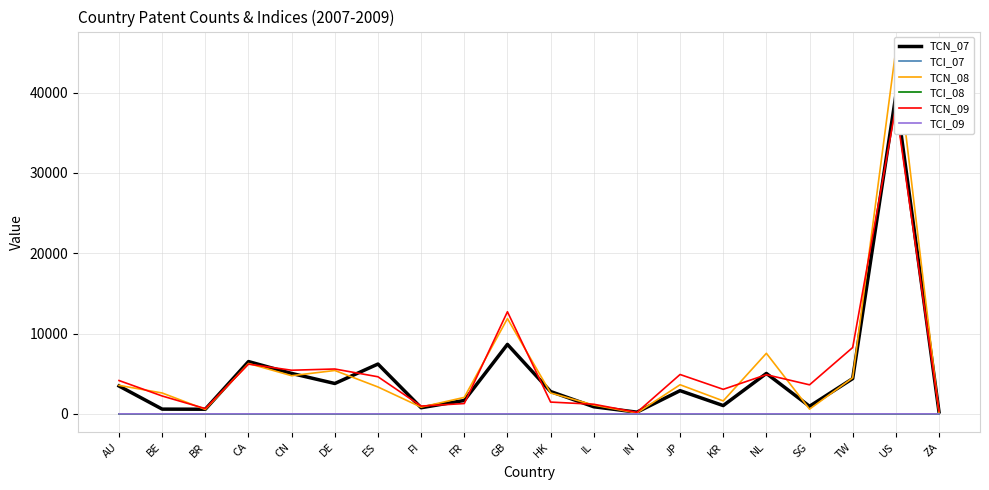

Where does the TCN_09 series first go above 4152?

CA